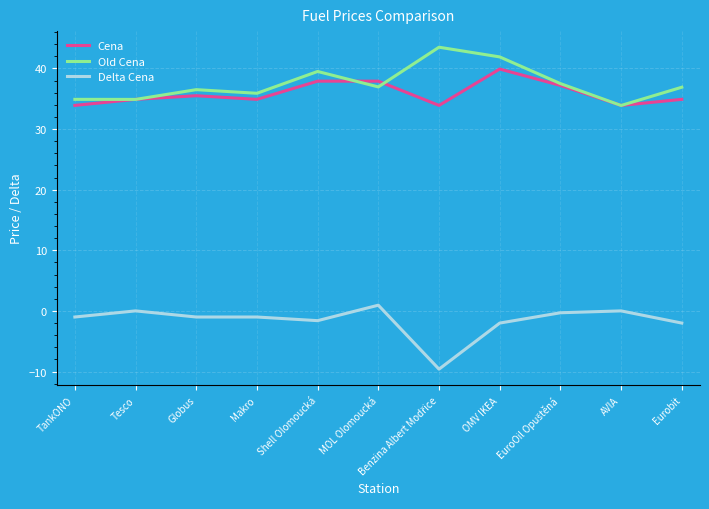

What is the difference between the highest and lowest values at Tesco?

34.9